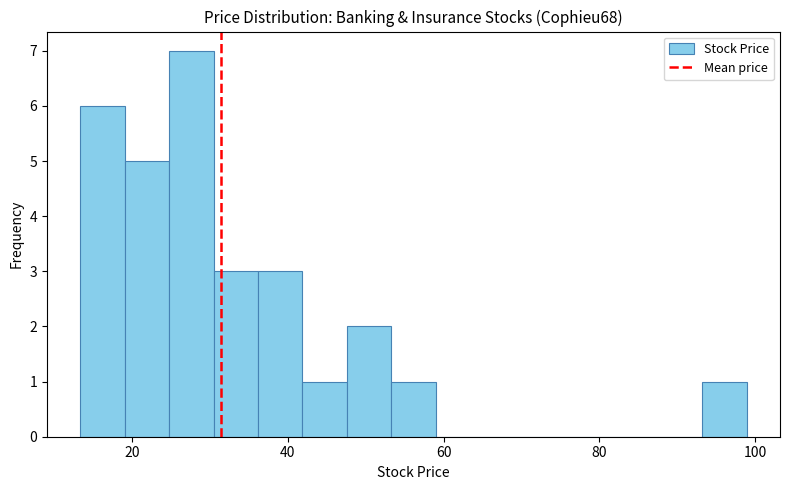

Around what value on the x-axis is the tallest bar? Give the approximate position of its centre, as read against the axis.

28